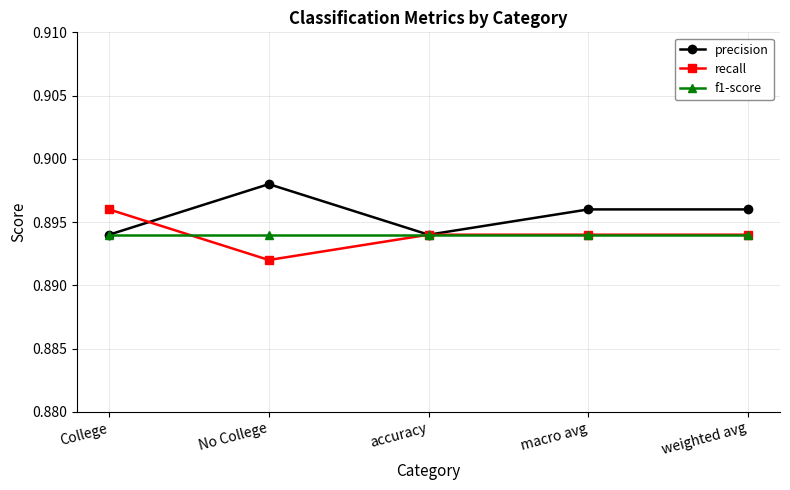

Rank the series at No College from lowest to highest value.

recall, f1-score, precision